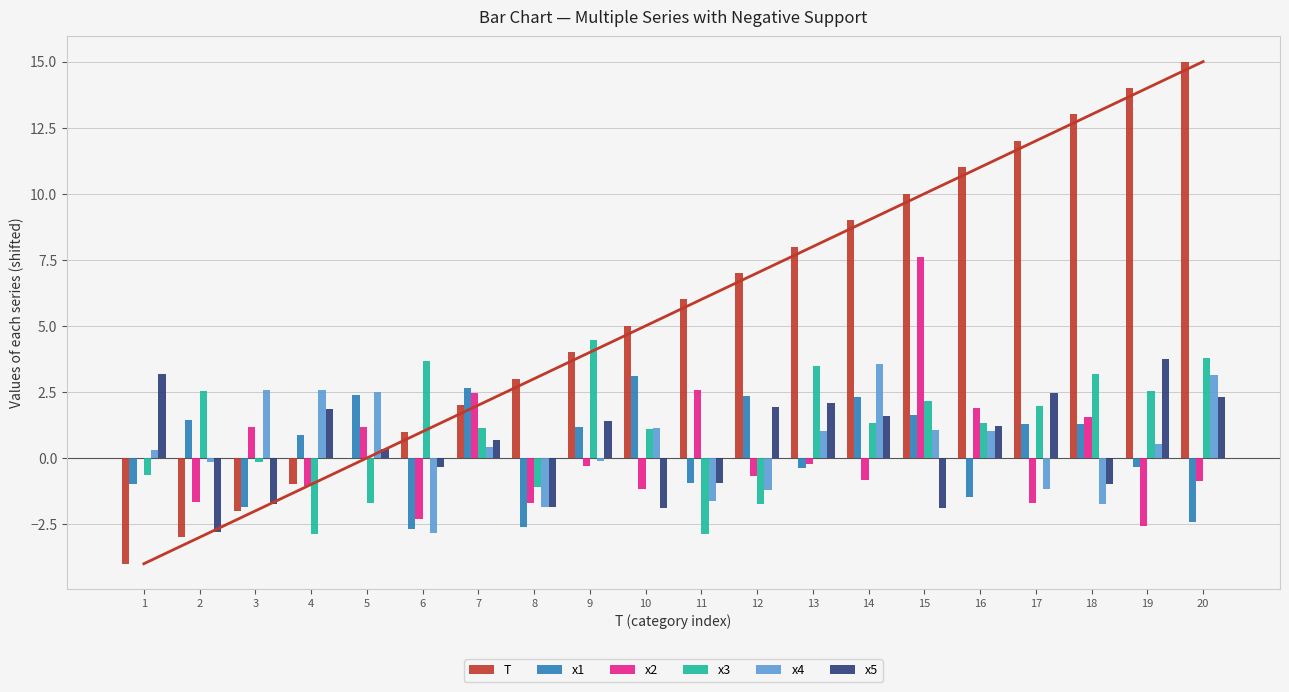

What is the difference between the maximum and minimum values in the x1 series?

5.8